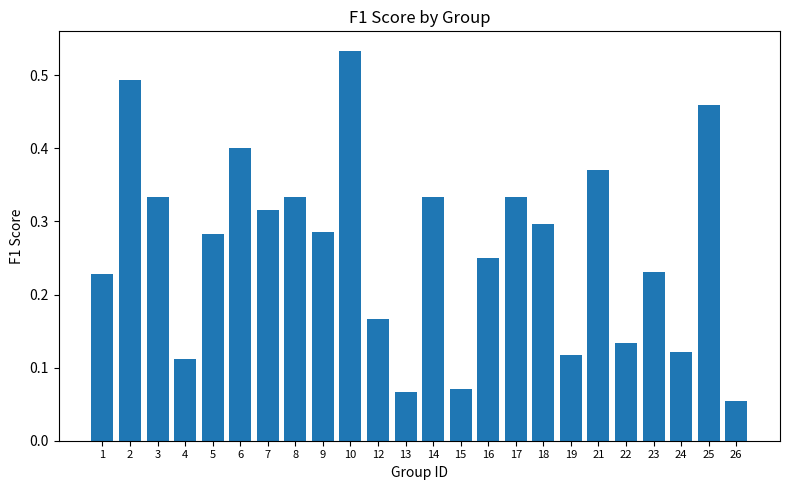

Count the values in the range 0 to 1.

24